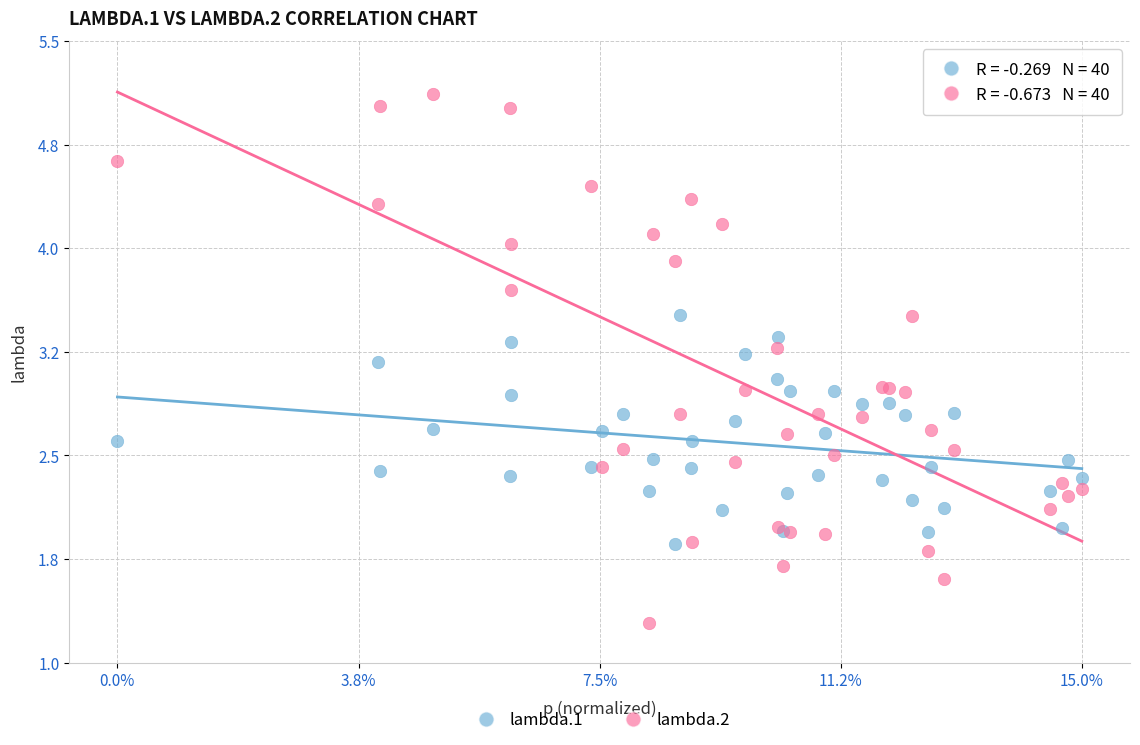

Which series contains the lowest Y value?

lambda.2